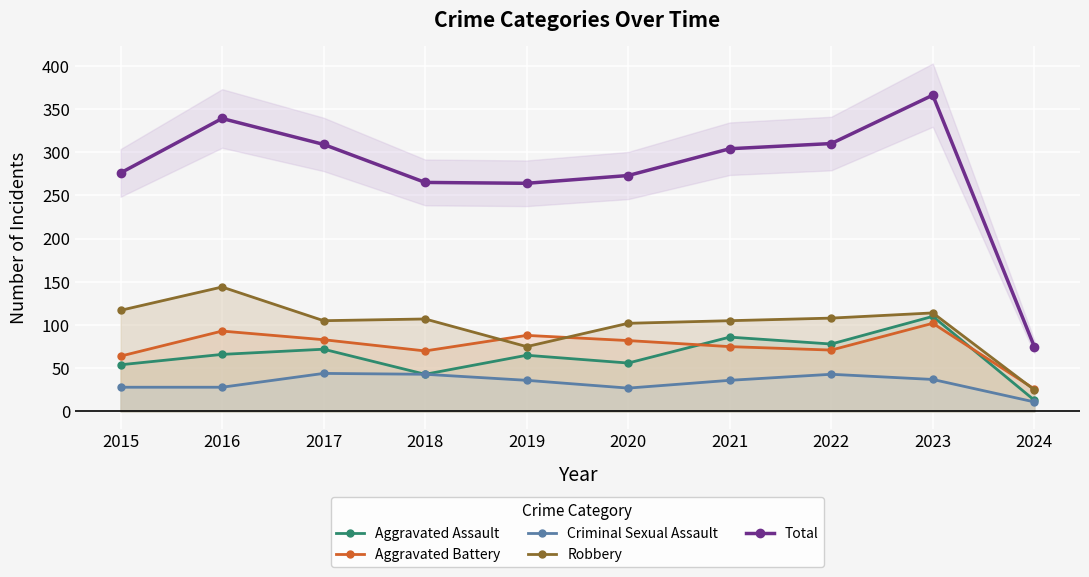

How many times do Robbery and Aggravated Battery cross each other?

3